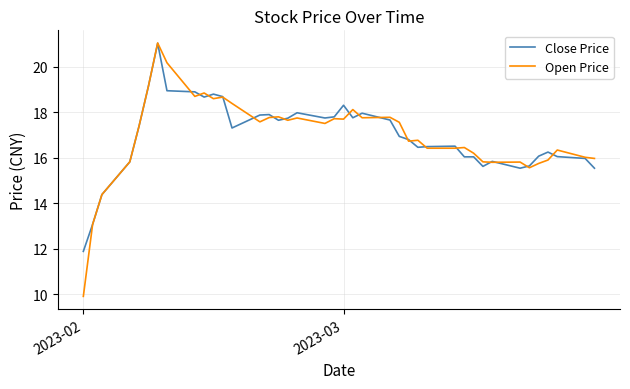

Which series has the largest range (max minus min)?

Open Price